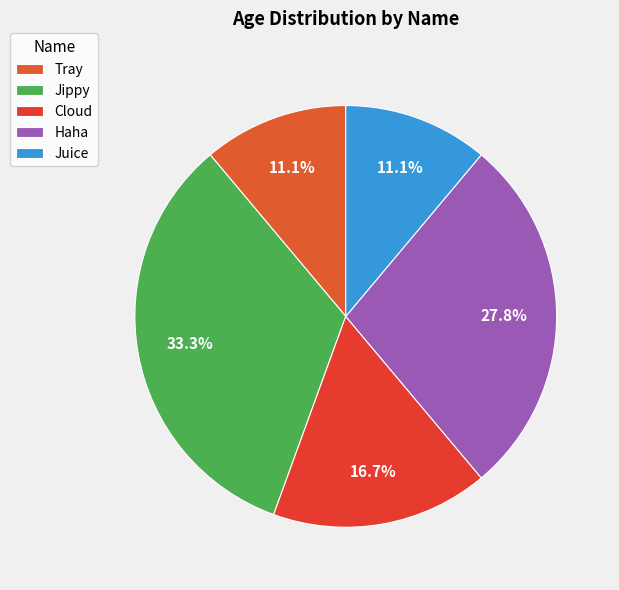

Count the number of slices in the pie.

5